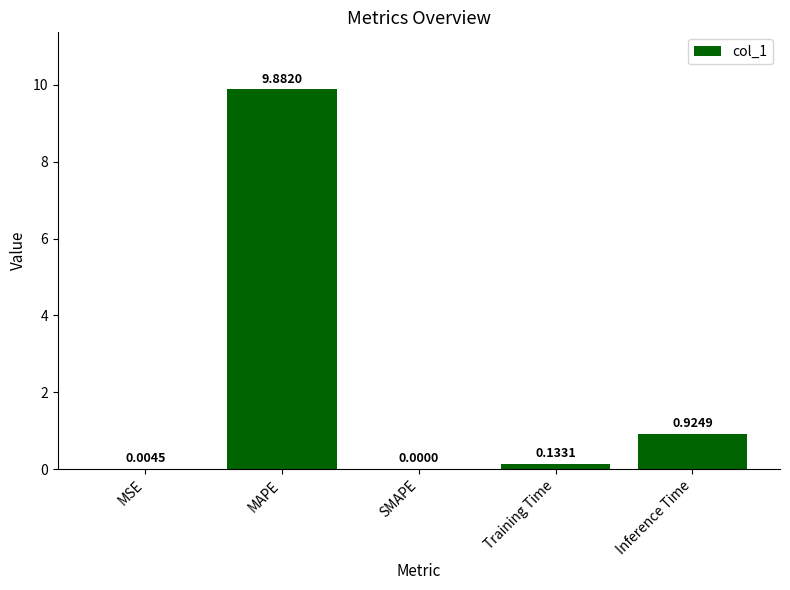

Count the number of values greater than 0.

4